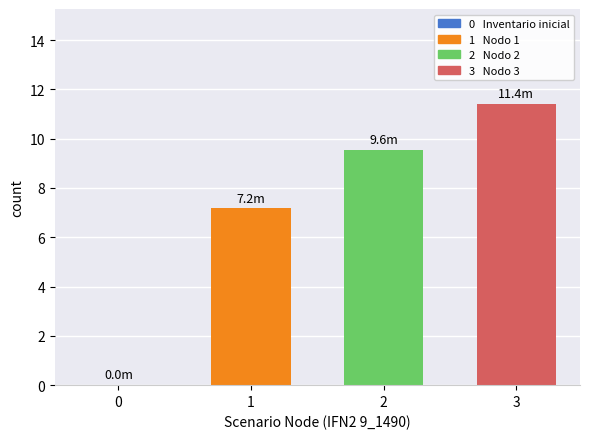

What is the spread (max minus min) of values at 2?

4.2